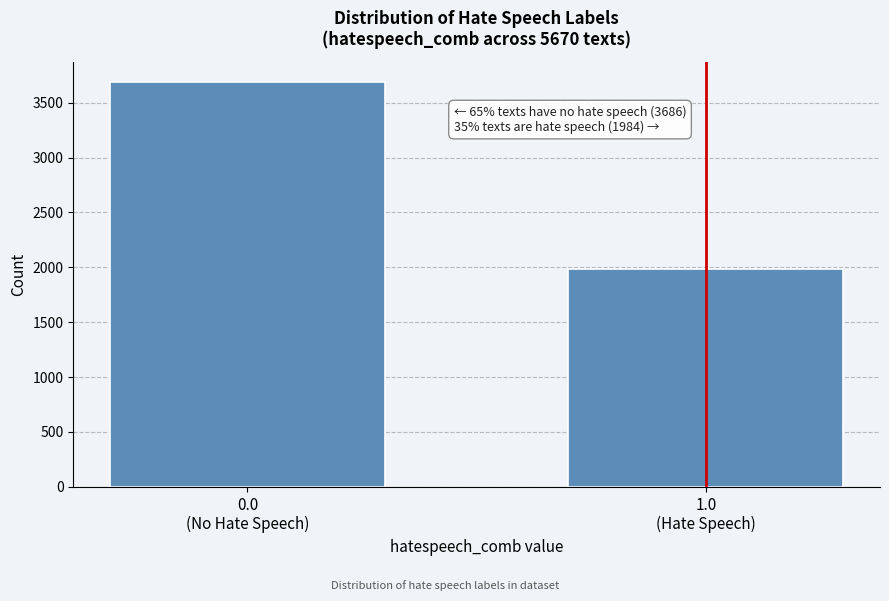

Reading right to left, list all the values displayed in this chart.

1984	3686